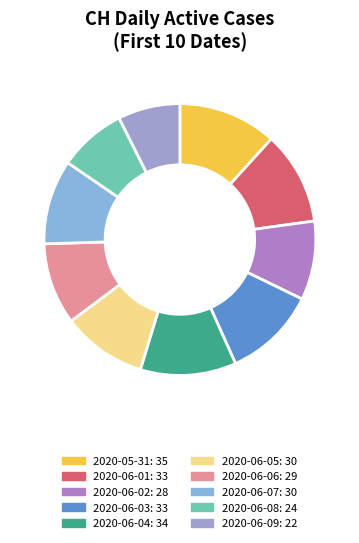

Is there any slice that represents more than half of the pie?

No